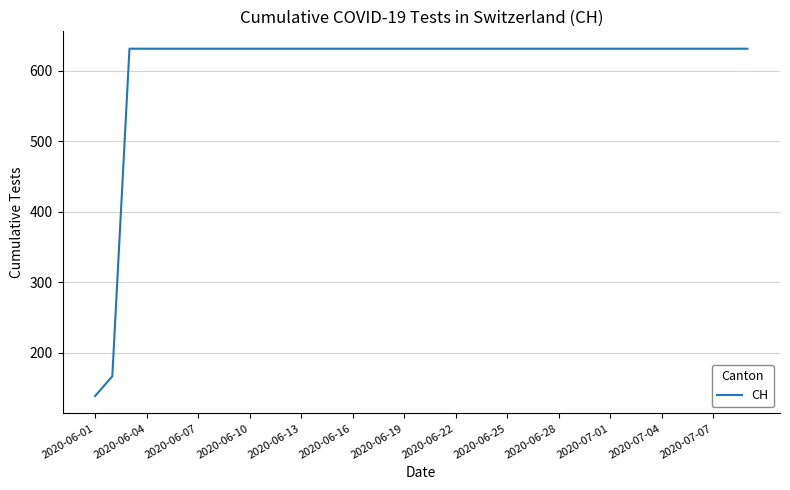

What is the greatest value displayed?

631